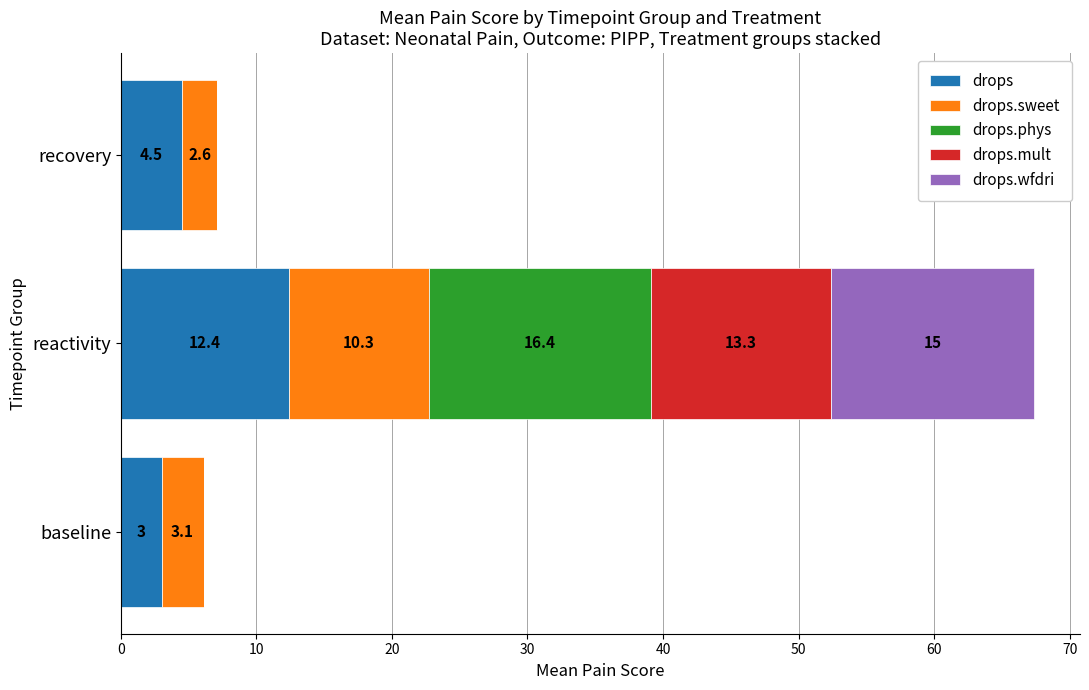

At which category is the sum across all series the highest?

reactivity